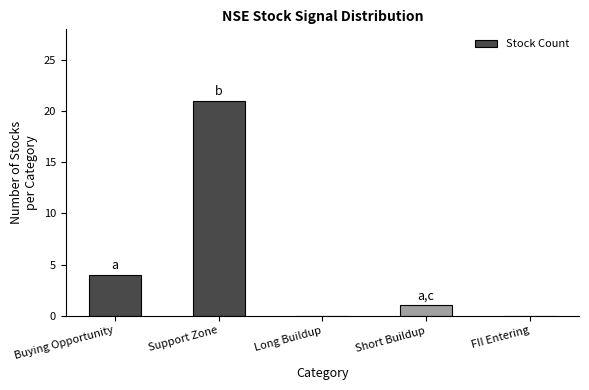

Reading left to right, extract all data points from this chart.

Buying Opportunity=4	Support Zone=21	Long Buildup=0	Short Buildup=1	FII Entering=0